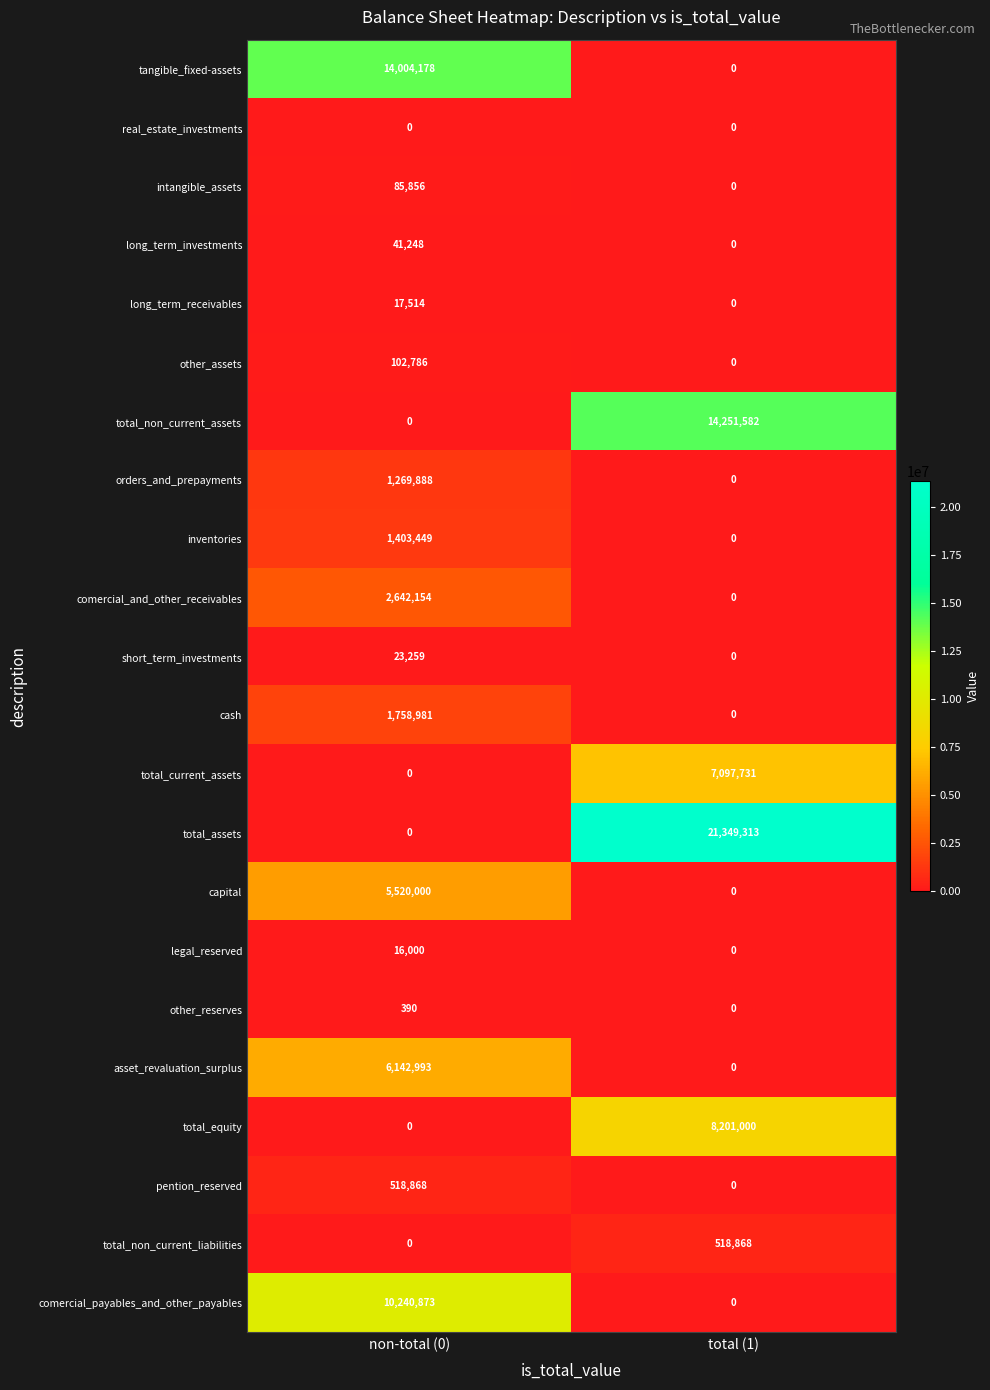

Rank the categories by short_term_investments value from lowest to highest.

total (1), non-total (0)